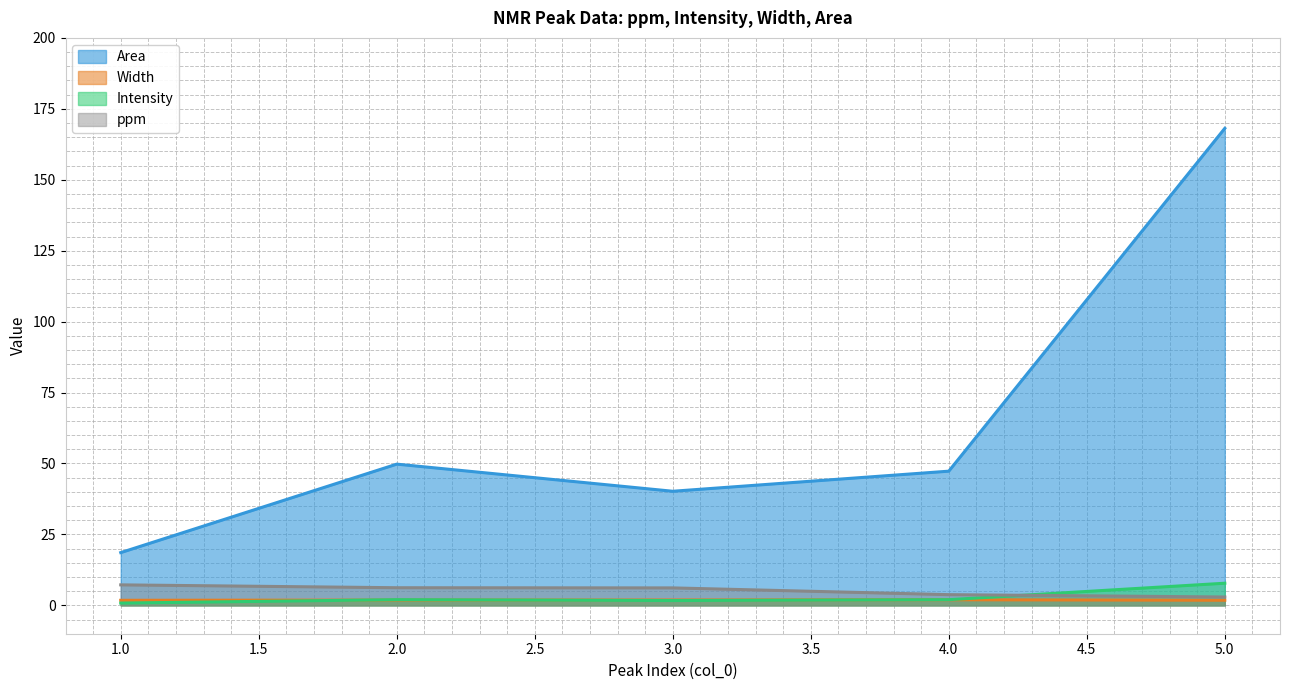

What is the sum of all Width values?

9.3